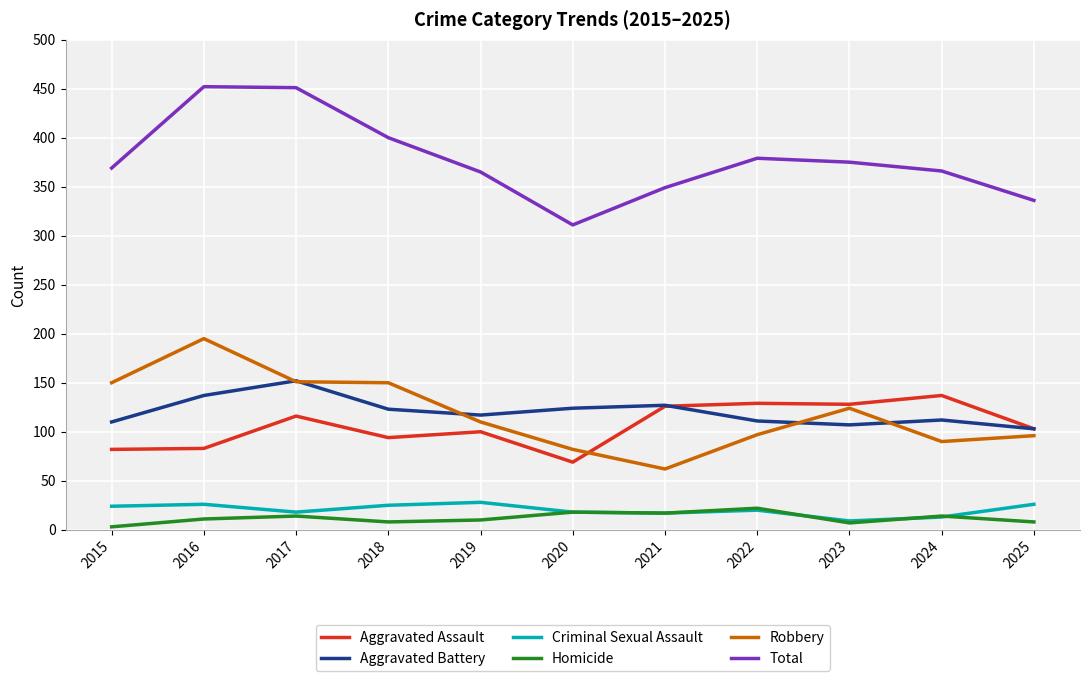

True or false: Homicide has a value of 14 at 2024.

True